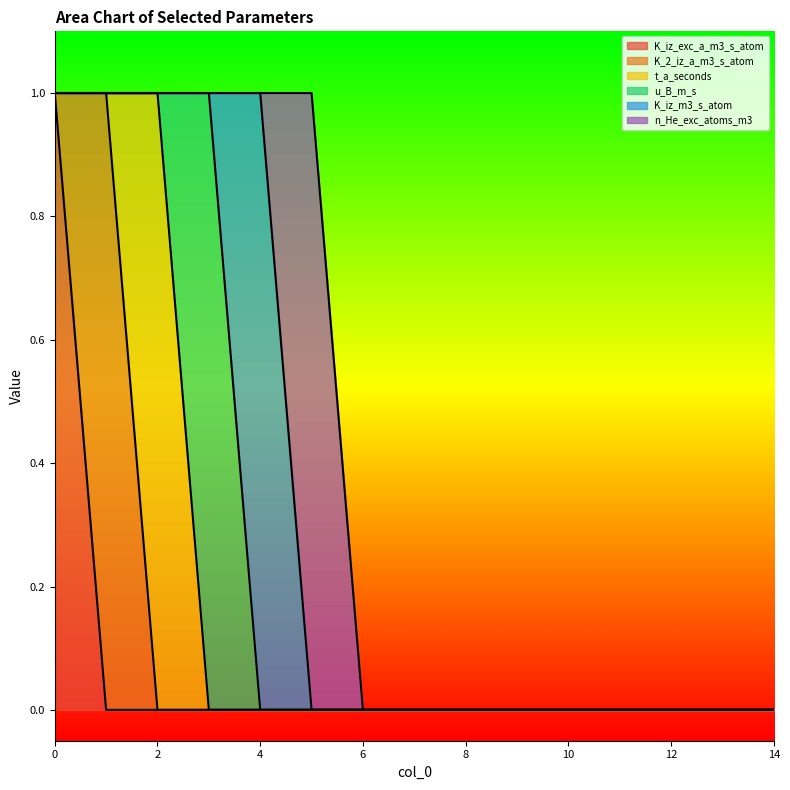

What is the sum of all K_iz_m3_s_atom values?

1